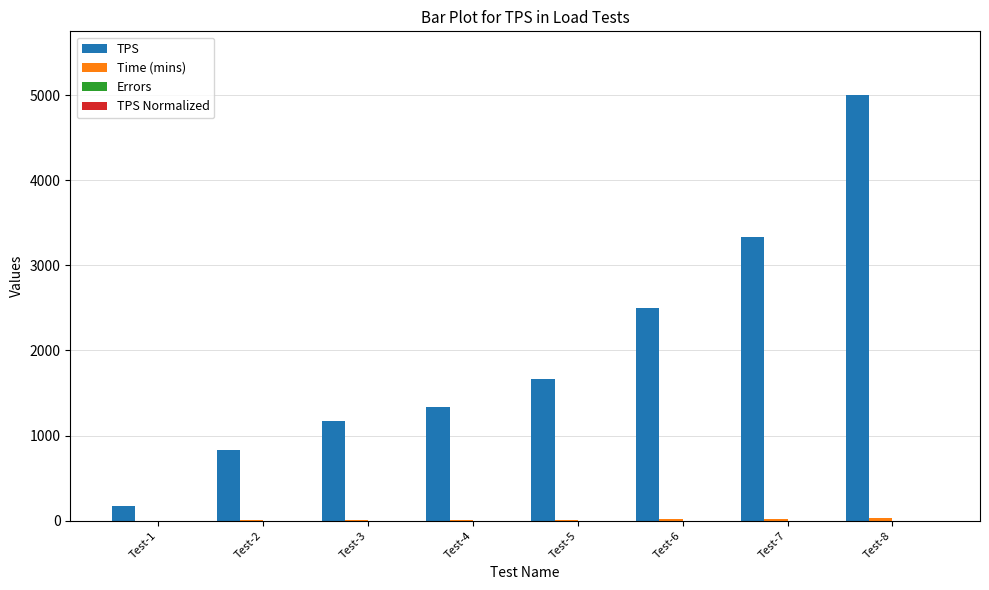

Which category has the highest value across all series?

Test-8